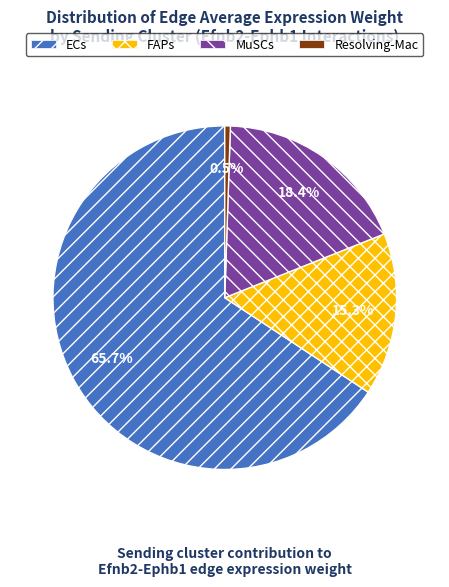

To the nearest percent, what is the average slice percentage?

25%